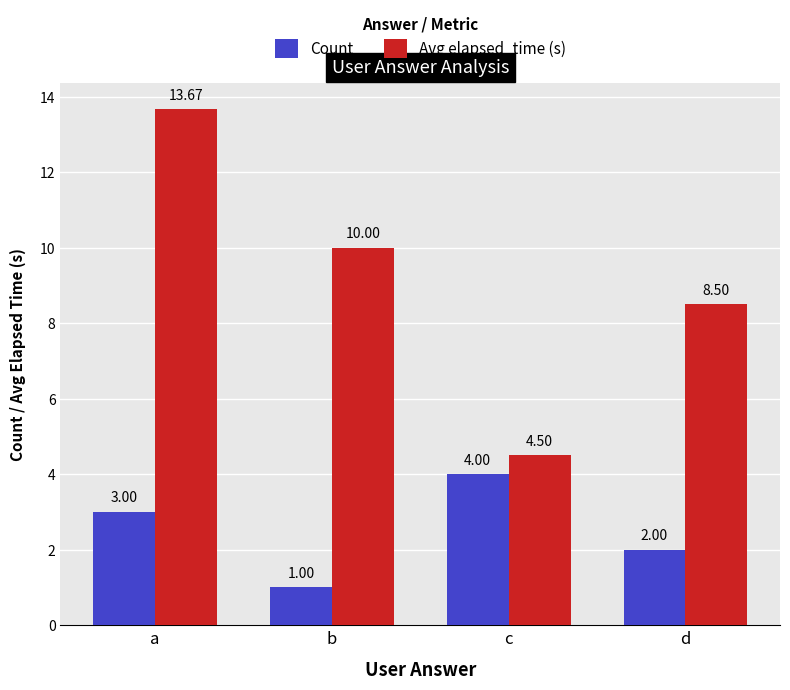

At how many categories does at least one series exceed 11?

1